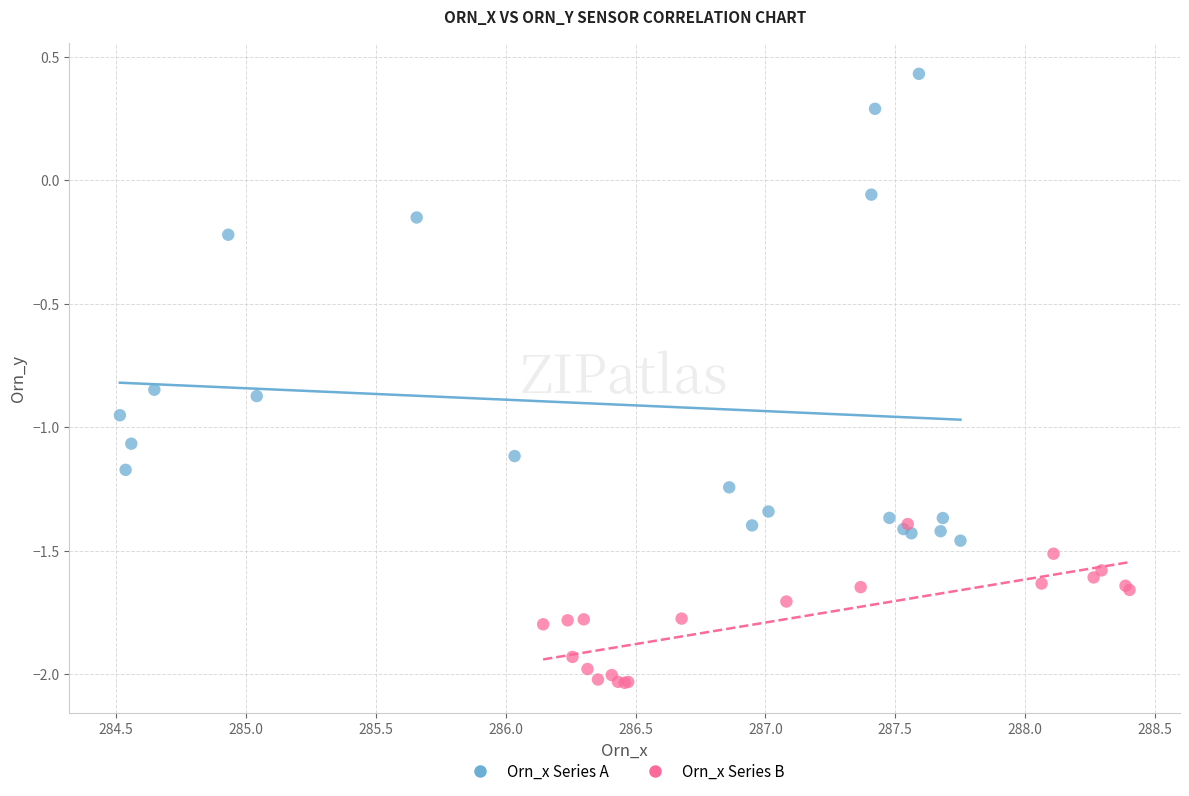

Which series contains the highest Y value?

Orn_x Series A